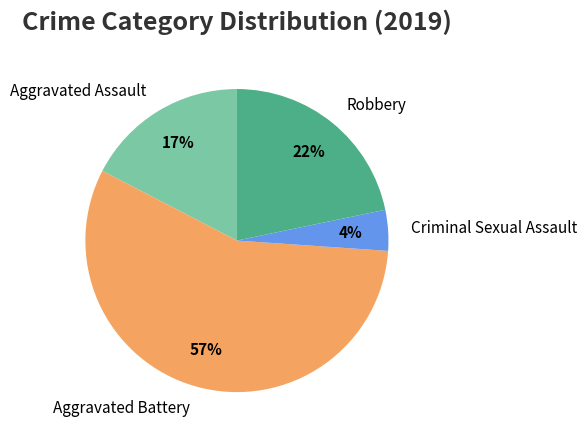

Which category accounts for the majority?

Aggravated Battery